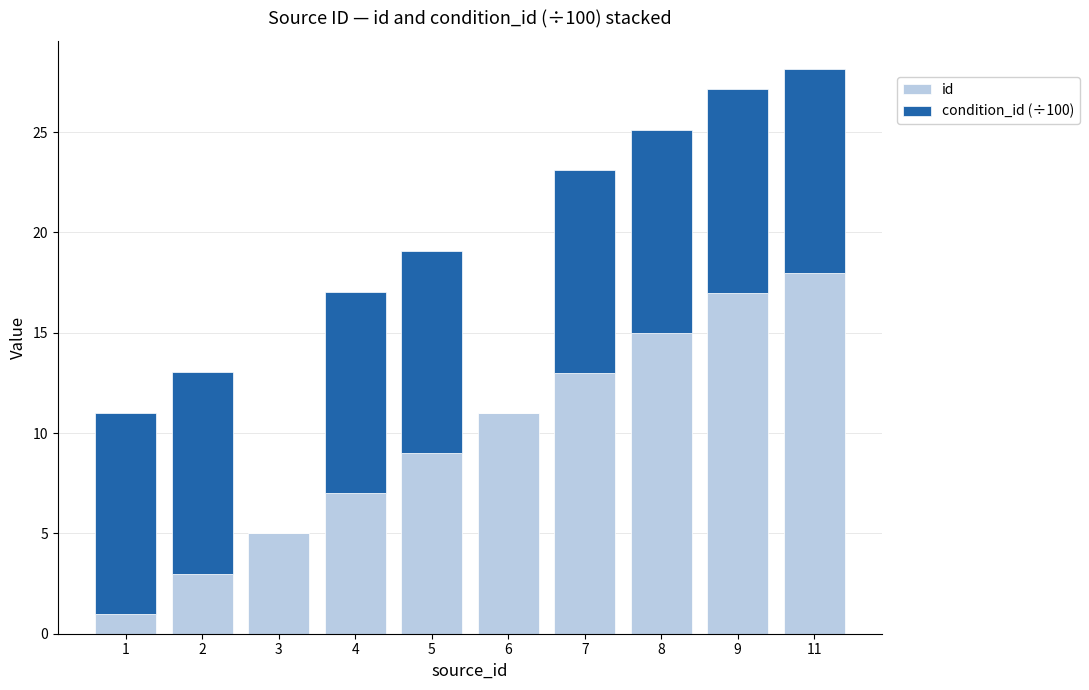

Reading left to right, list the values for the id series.

1=1.0	2=3.0	3=5.0	4=7.0	5=9.0	6=11.0	7=13.0	8=15.0	9=17.0	11=18.0